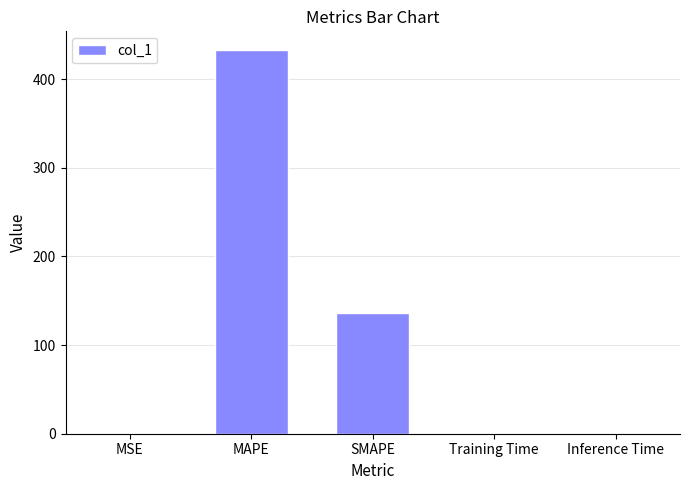

What is the sum of all values?

569.3